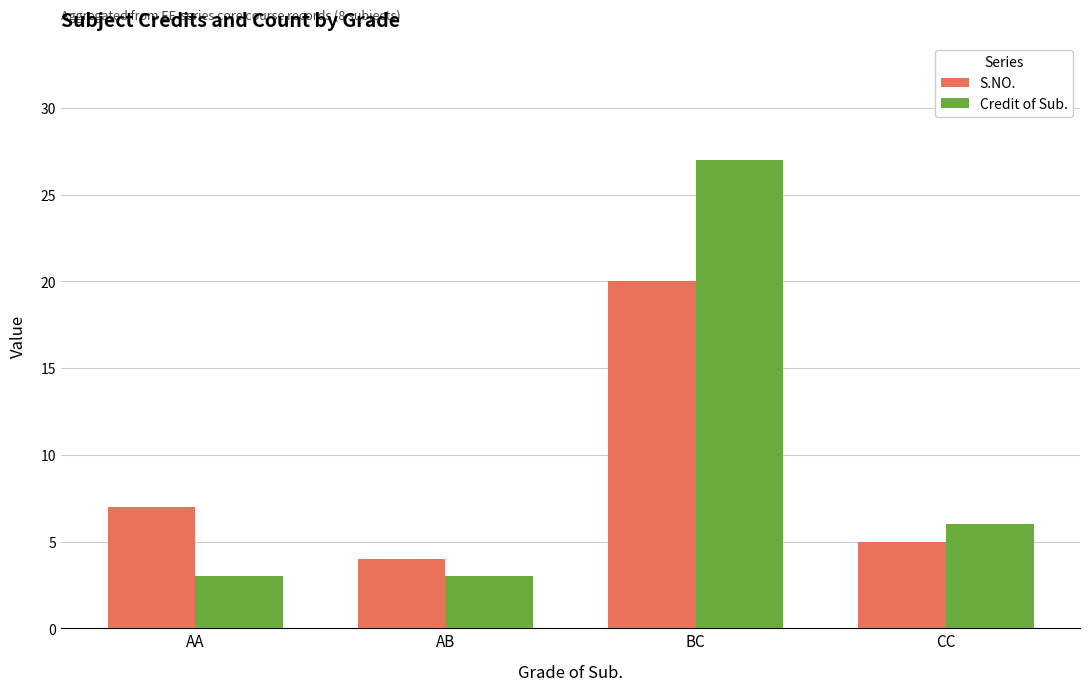

Rank the series by their maximum value, from highest to lowest.

Credit of Sub., S.NO.